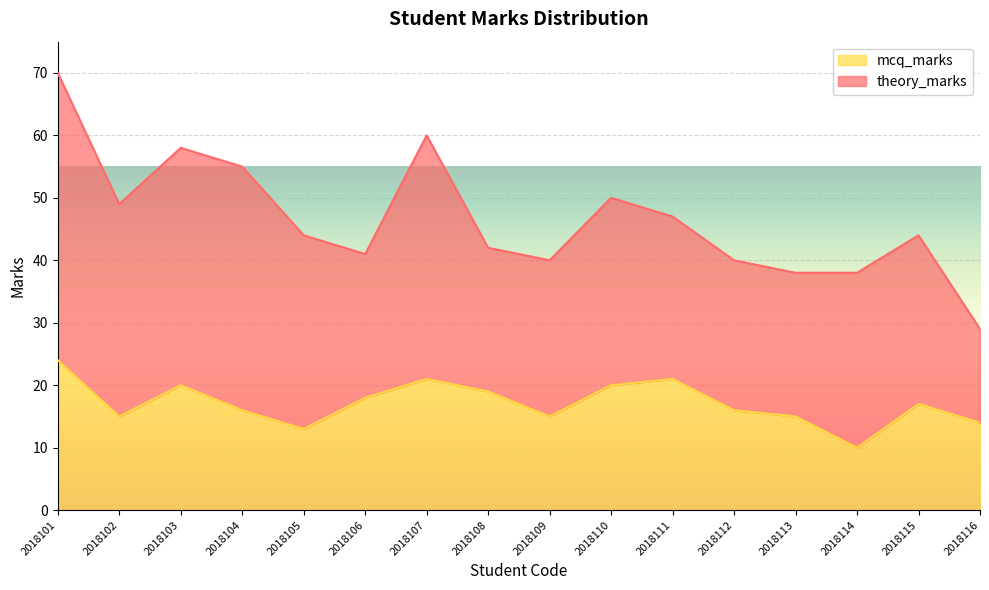

What is the smallest value displayed?

10